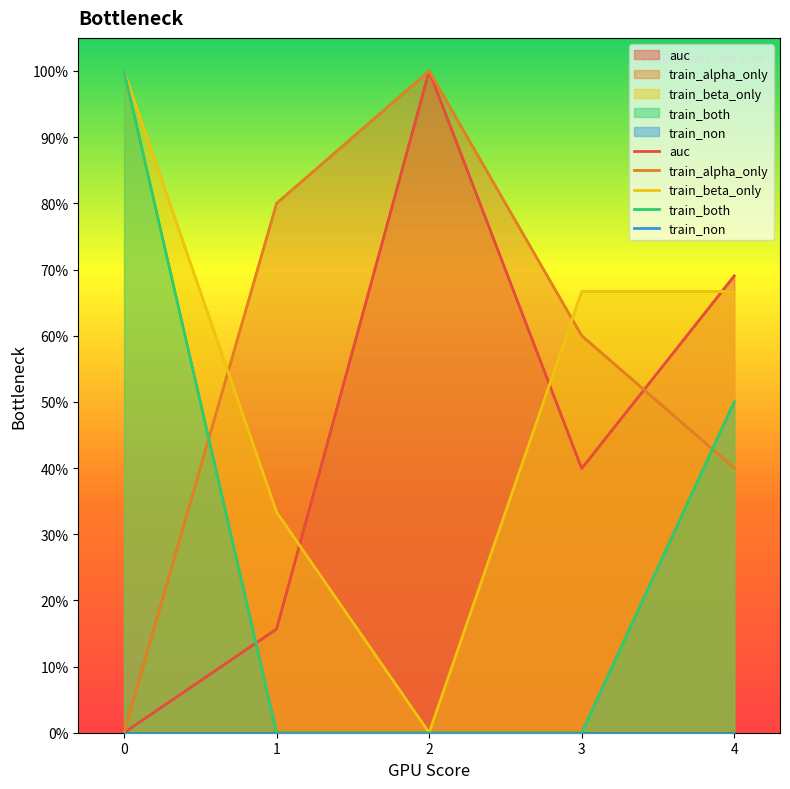

Reading left to right, transcribe all the data shown in this chart.

auc: 0=0.0	1=0.2	2=1.0	3=0.4	4=0.7
train_alpha_only: 0=0.0	1=0.8	2=1.0	3=0.6	4=0.4
train_beta_only: 0=1.0	1=0.3	2=0.0	3=0.7	4=0.7
train_both: 0=1.0	1=0.0	2=0.0	3=0.0	4=0.5
train_non: 0=0.0	1=0.0	2=0.0	3=0.0	4=0.0